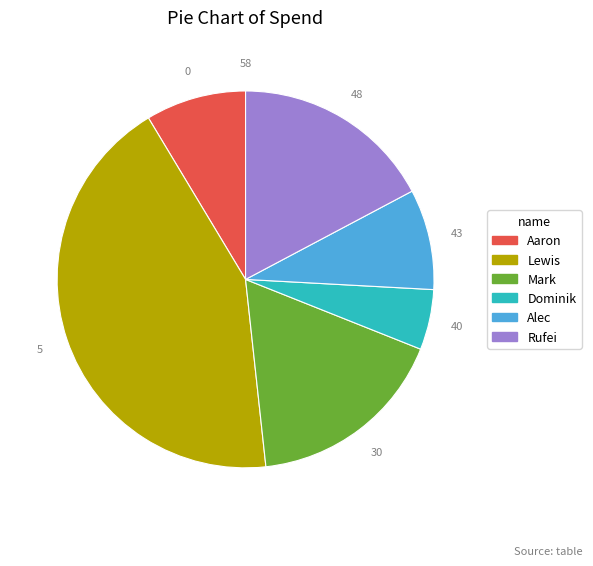

The Alec slice represents 9% of the pie. True or false?

True